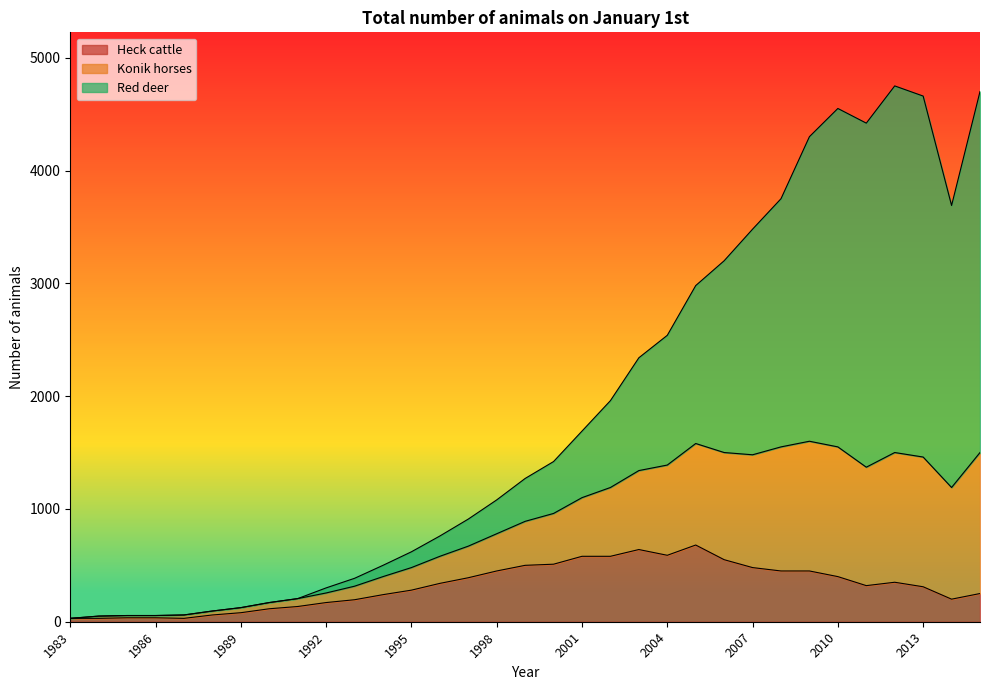

True or false: Heck cattle and Konik horses cross at least once.

False